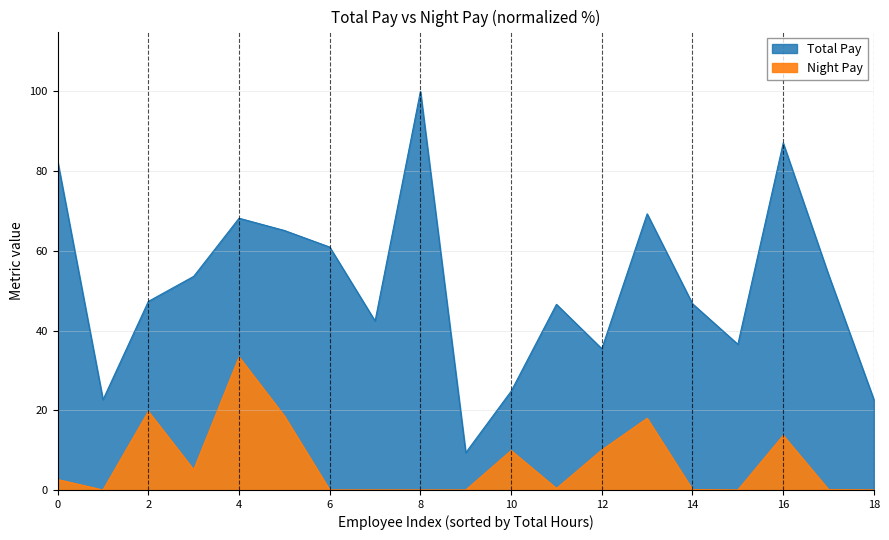

List the series in order of their peak value, lowest first.

Night Pay, Total Pay